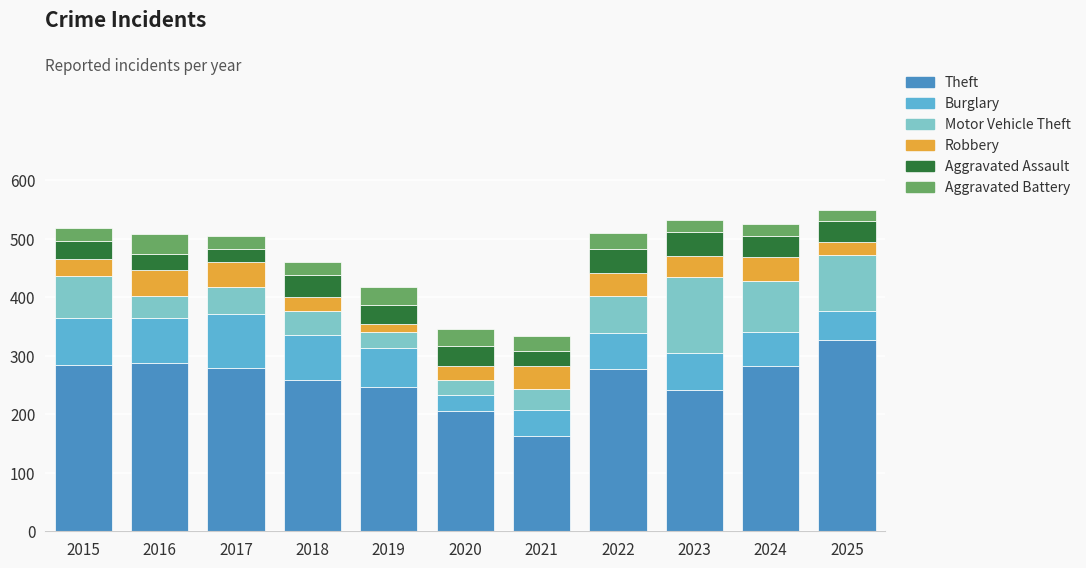

What is the total value across all series at 2017?

505